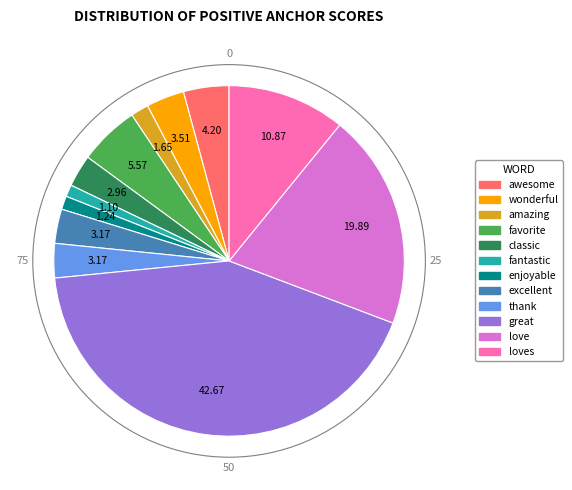

Is there a majority slice in this chart?

No